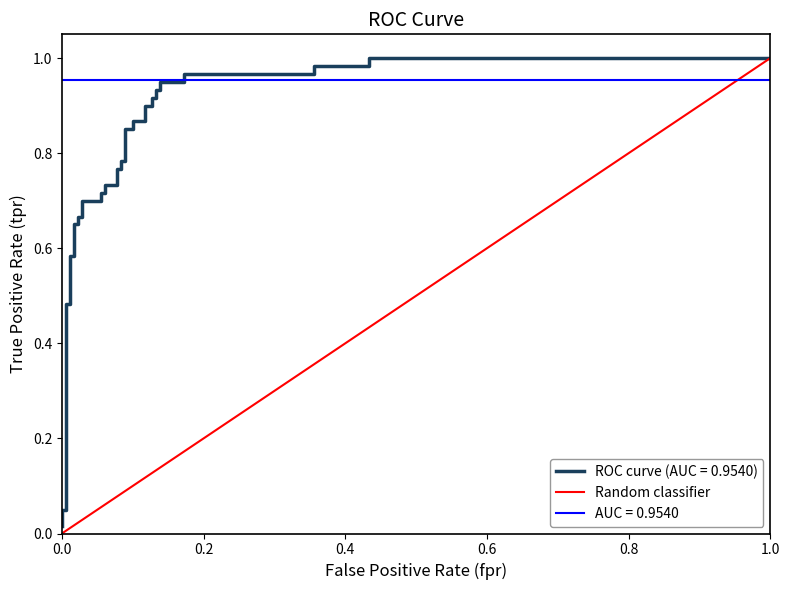

Count the values in the range 0 to 1.

2